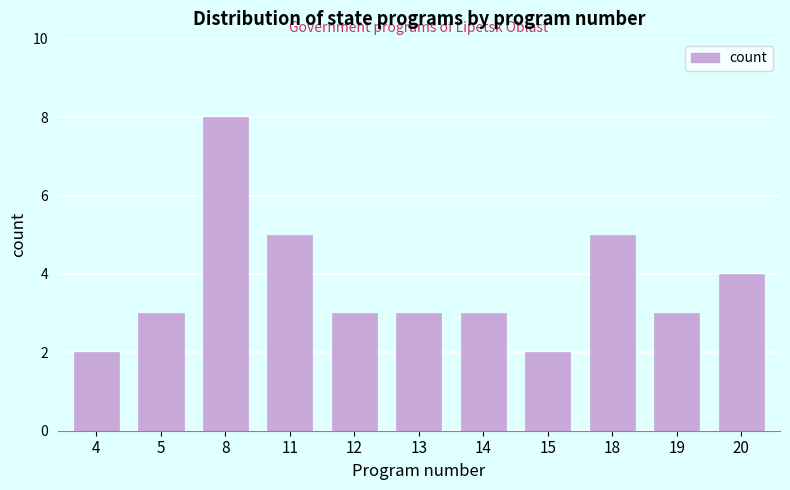

Reading left to right, list all the values displayed in this chart.

2	3	8	5	3	3	3	2	5	3	4